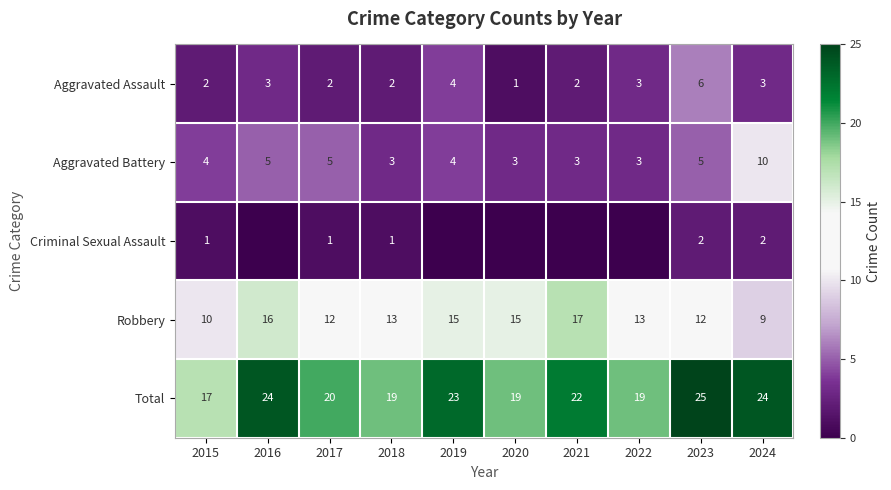

Where is Aggravated Assault nearest to the value 3?

2016